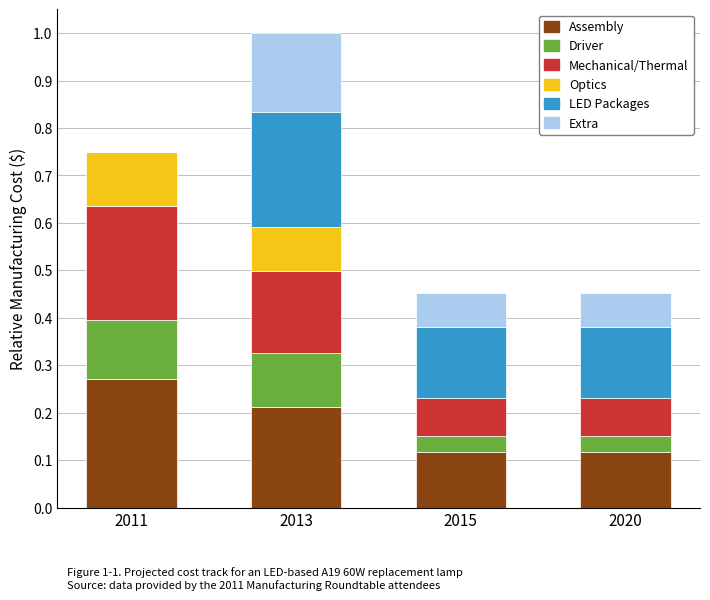

At which category is the sum across all series the highest?

2013